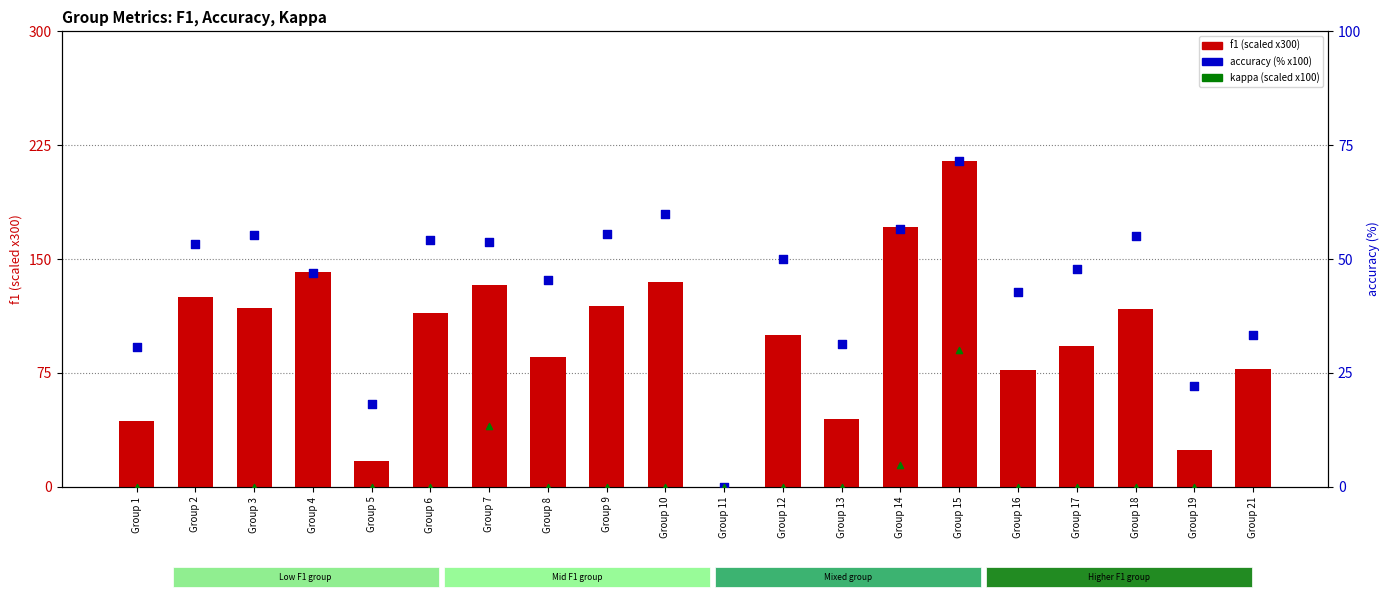

Which series has the largest Y range (max minus min)?

f1 (scaled)